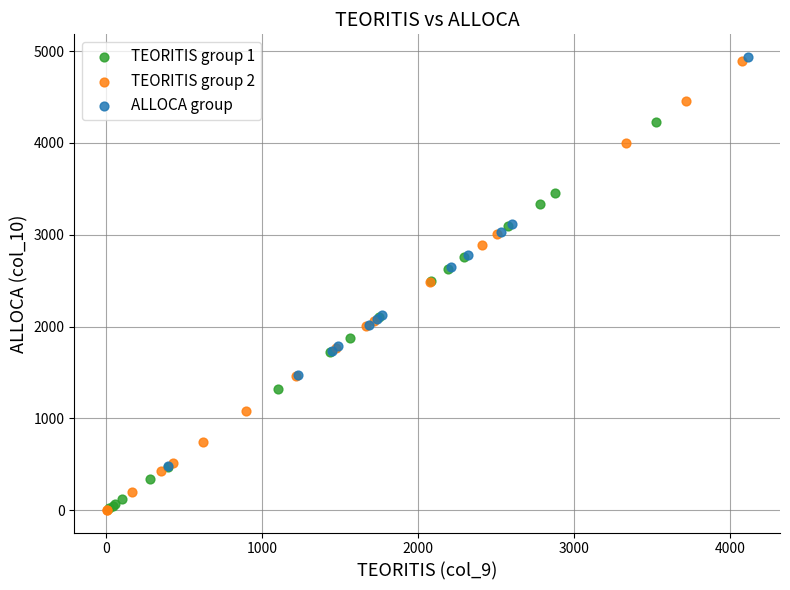

Which series has the largest Y range (max minus min)?

TEORITIS group 2